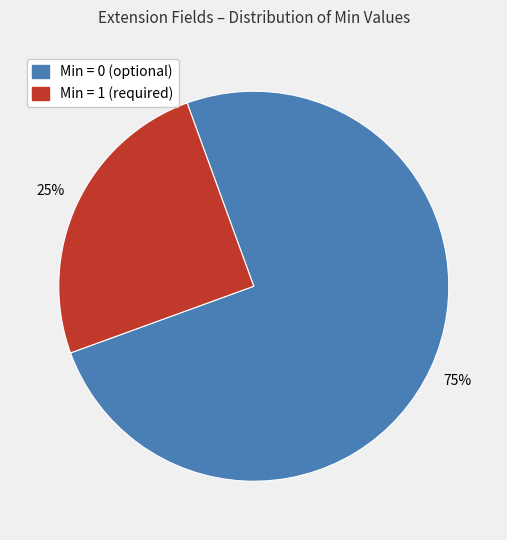

To the nearest percent, what is the average slice percentage?

50%